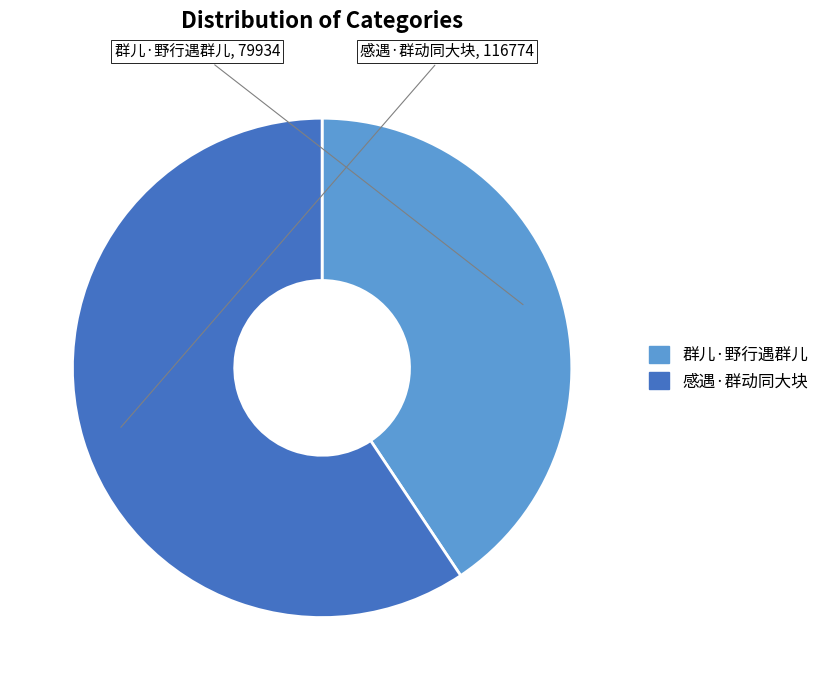

Combined, do 感遇·群动同大块 and 群儿·野行遇群儿 account for over 50%?

Yes